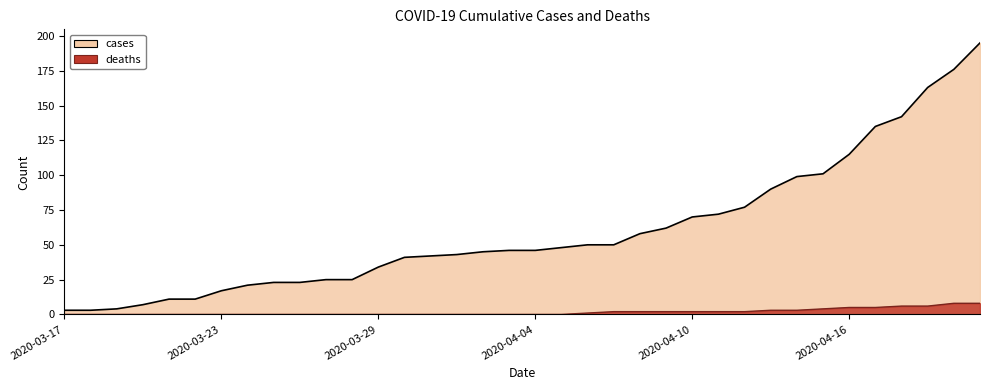

Rank the series at 2020-03-26 from lowest to highest value.

deaths, cases